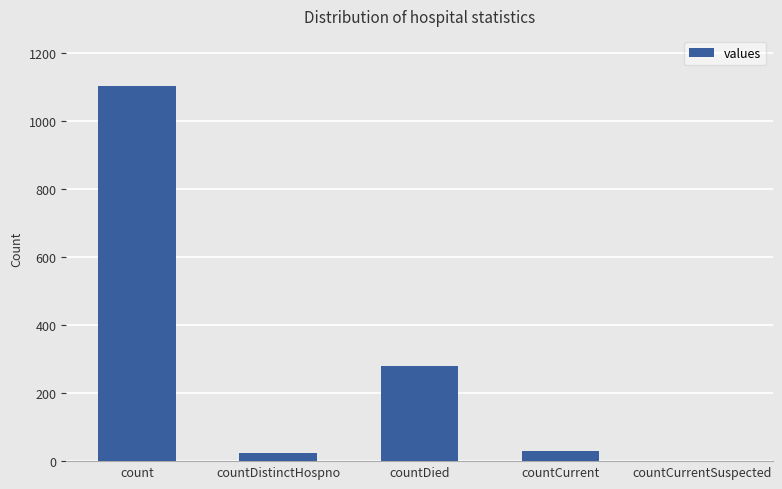

The value at count is 1104. True or false?

True